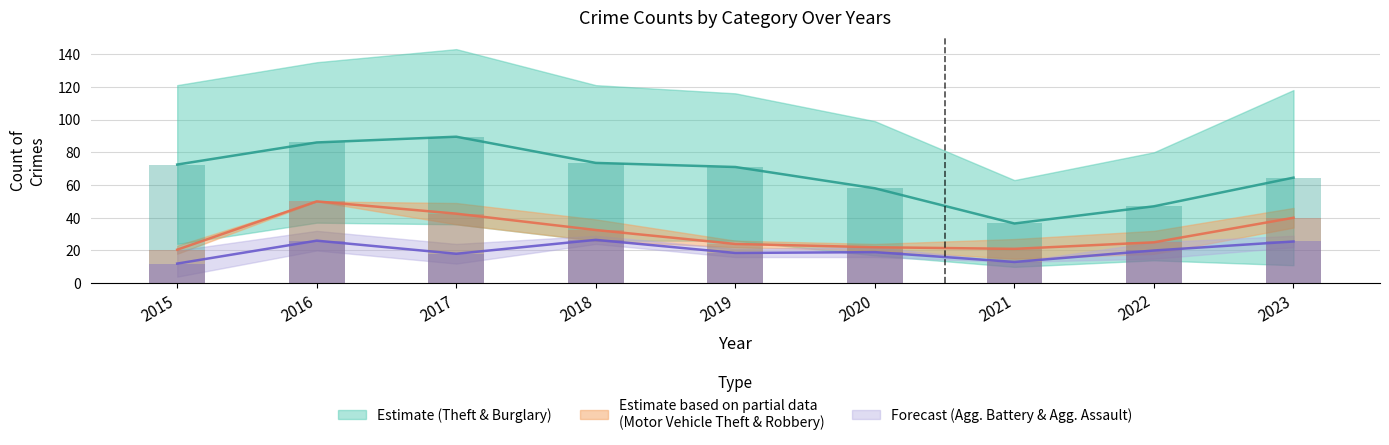

At how many categories does at least one series exceed 93?

7